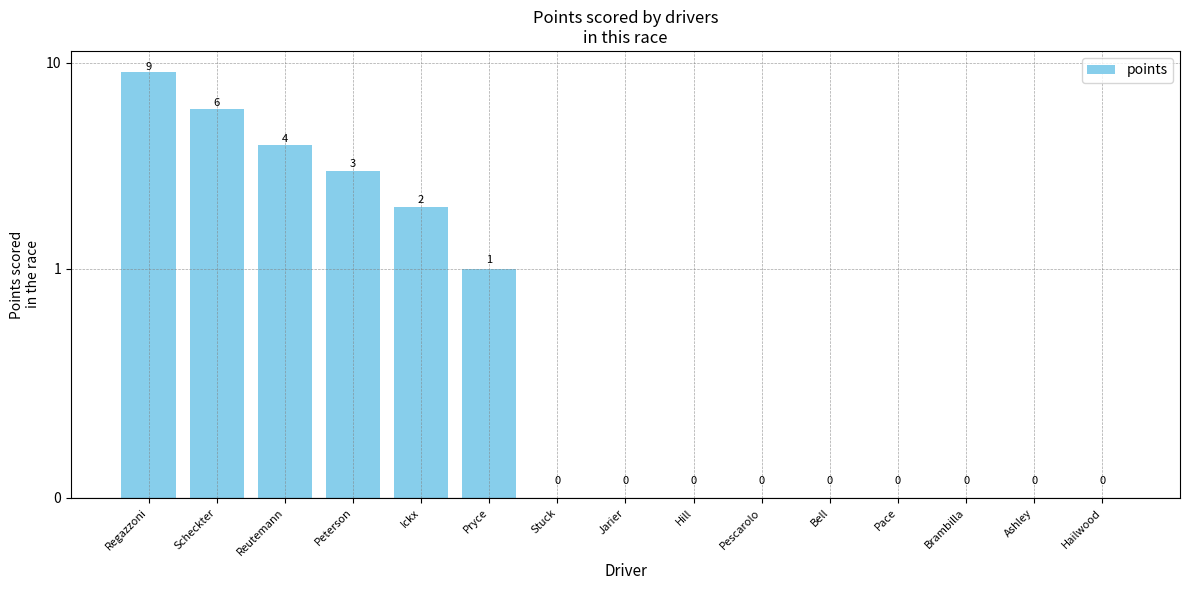

Count the values in the range 0 to 3.

12